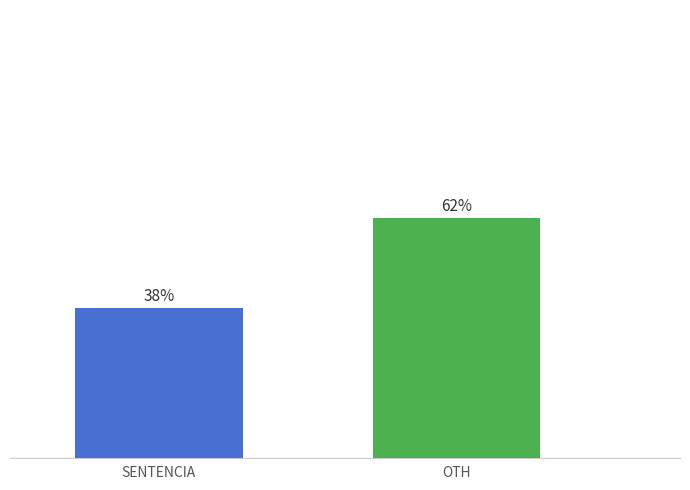

Between OTH and SENTENCIA, which is larger?

OTH